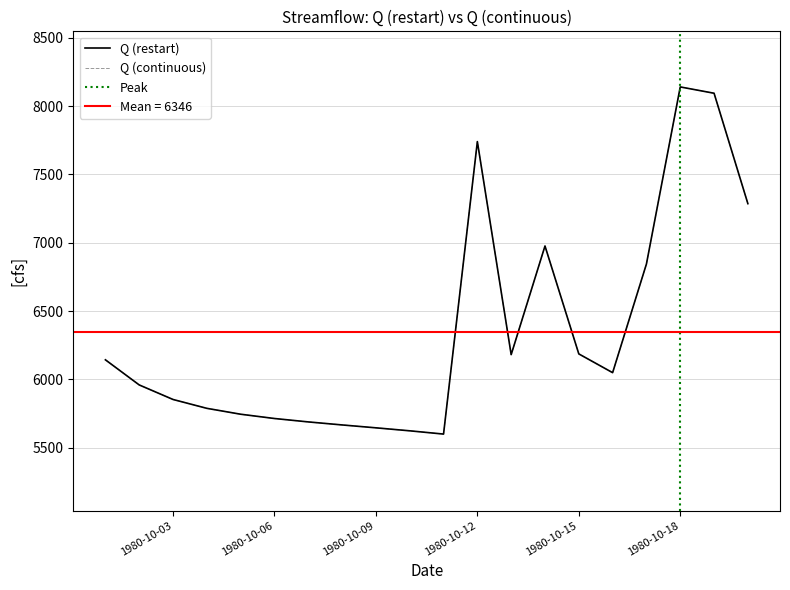

Which series has the widest spread of values?

Q (restart)